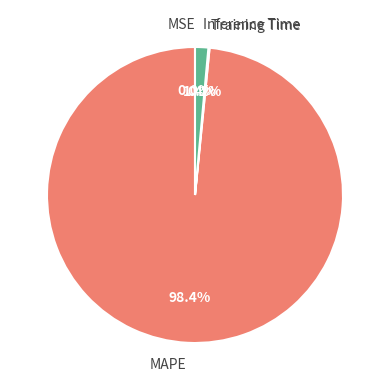

What portion of the pie excludes Inference Time?

98.6%